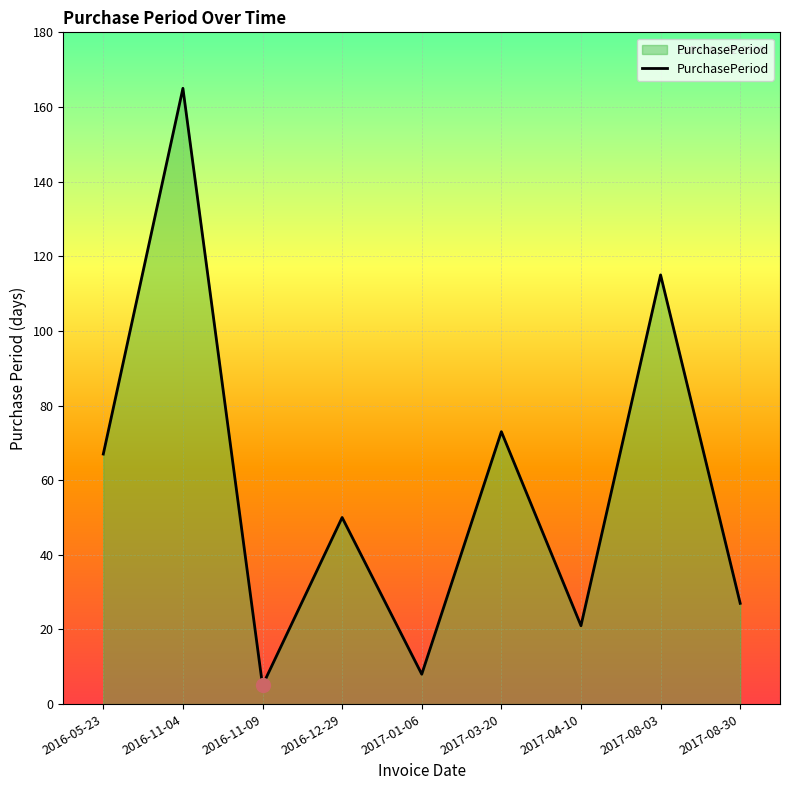

At which label does the data first exceed 50?

2016-05-23